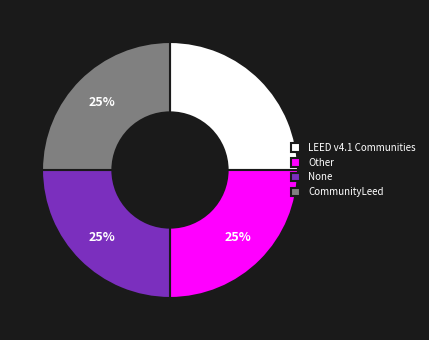

What percentage is the CommunityLeed slice, to the nearest percent?

25%